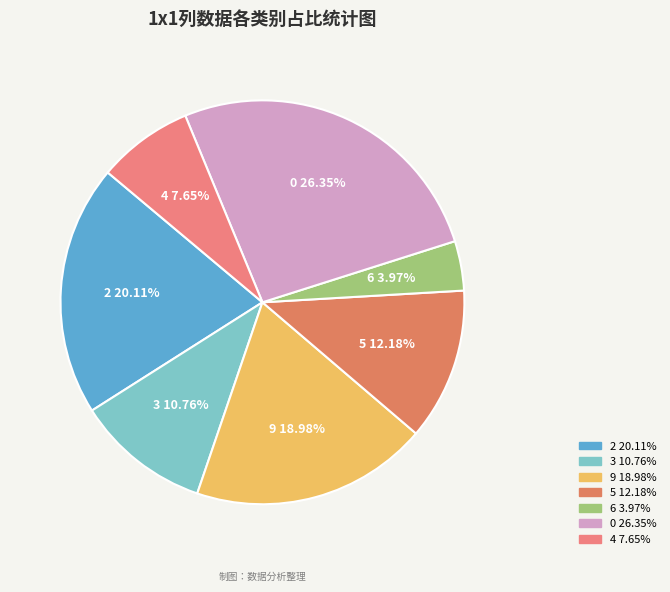

What portion of the pie excludes 3?

89.2%